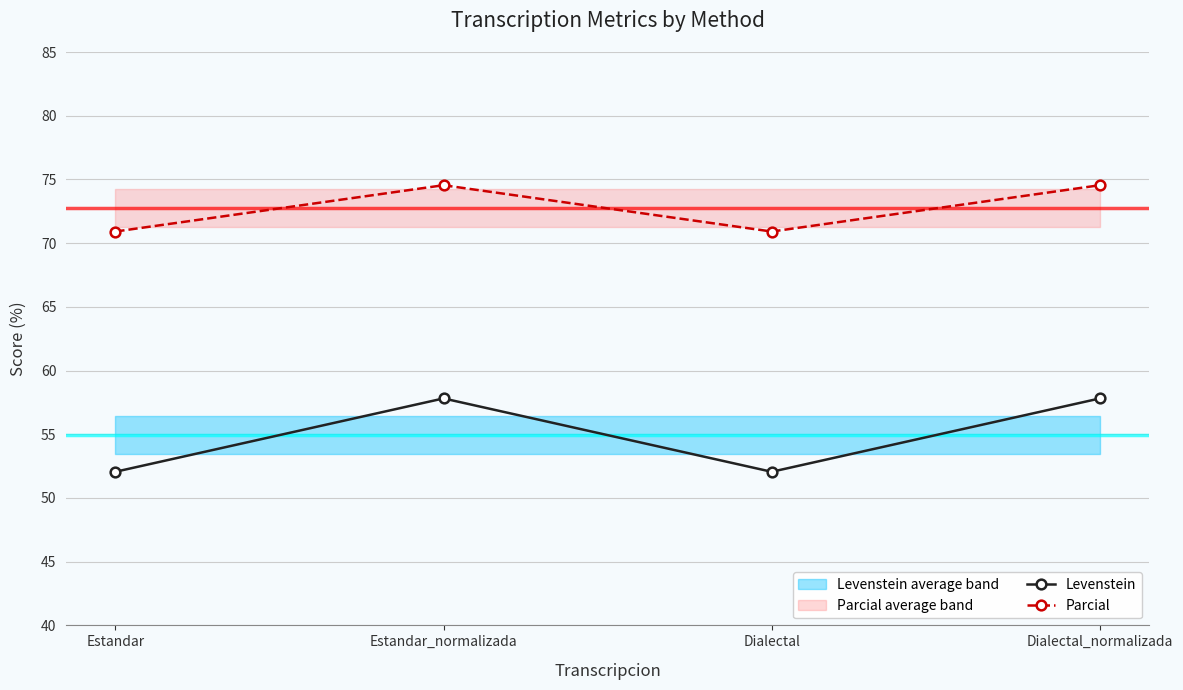

How many data points in Levenstein are above 57?

2